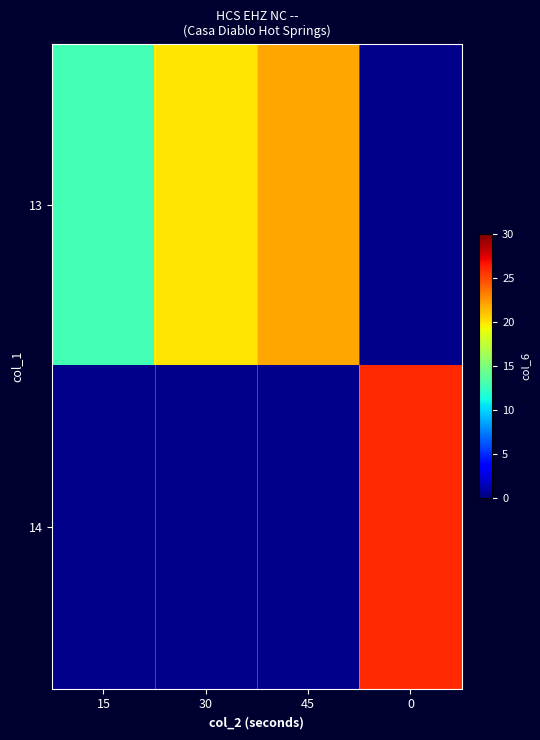

At which label is 13 closest to 17?

30